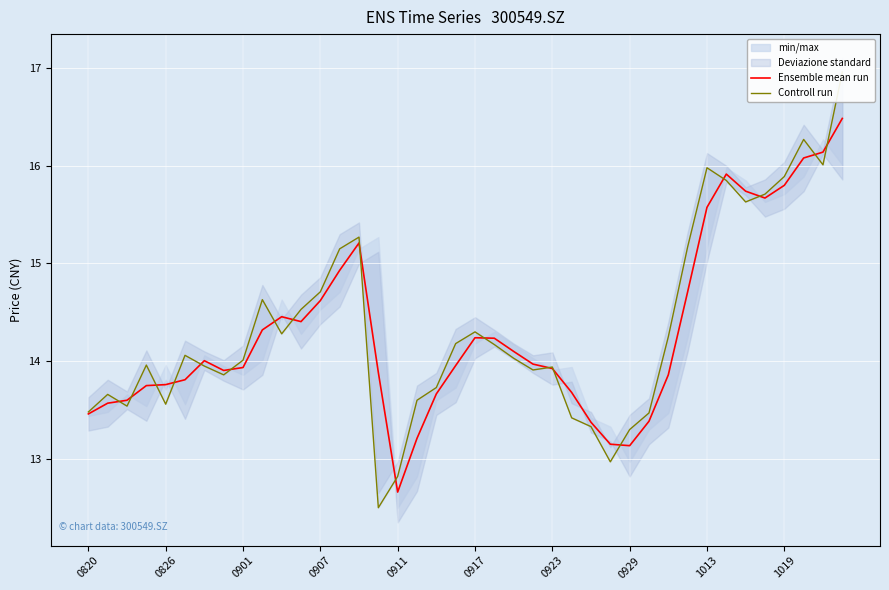

How many lines are shown in the chart?

2